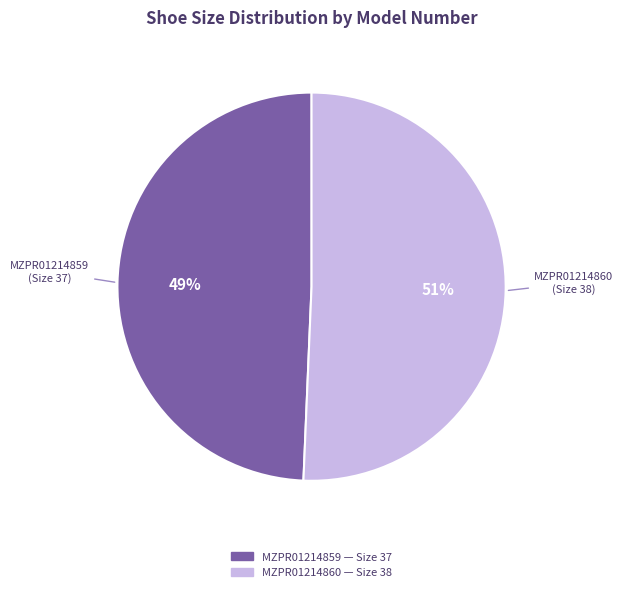

To the nearest percent, what is the combined percentage of MZPR01214859 and MZPR01214860?

100%